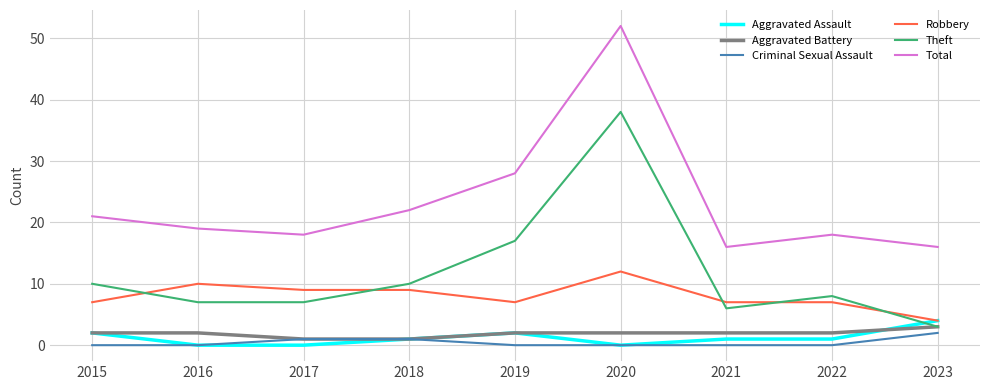

What are all the series names shown in the legend?

Aggravated Assault, Aggravated Battery, Criminal Sexual Assault, Robbery, Theft, Total